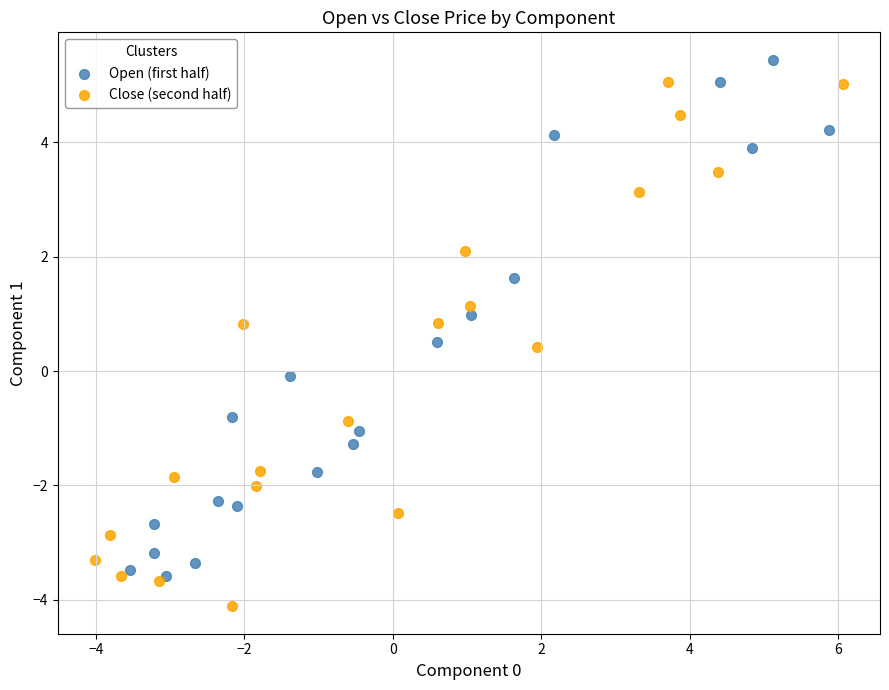

Which series has the largest Y range (max minus min)?

Close (second half)